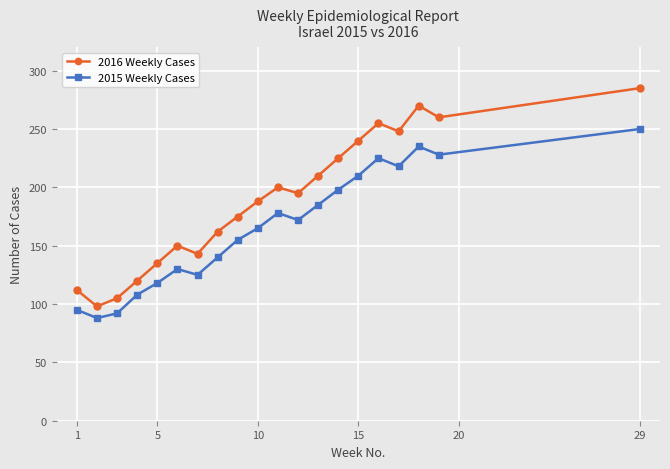

Reading right to left, list all the values displayed in this chart.

2016 Weekly Cases: 285	260	270	248	255	240	225	210	195	200	188	175	162	143	150	135	120	105	98	112
2015 Weekly Cases: 250	228	235	218	225	210	198	185	172	178	165	155	140	125	130	118	108	92	88	95